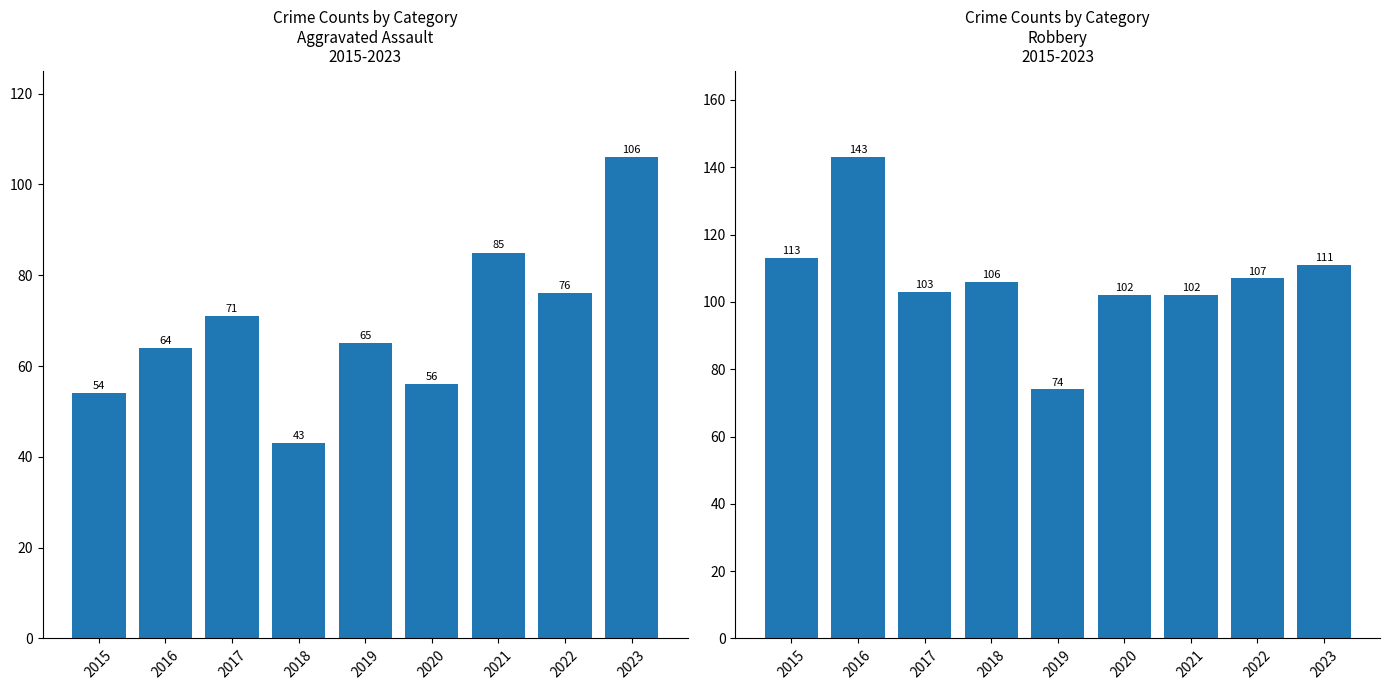

What is the sum of all Aggravated Assault values?

620